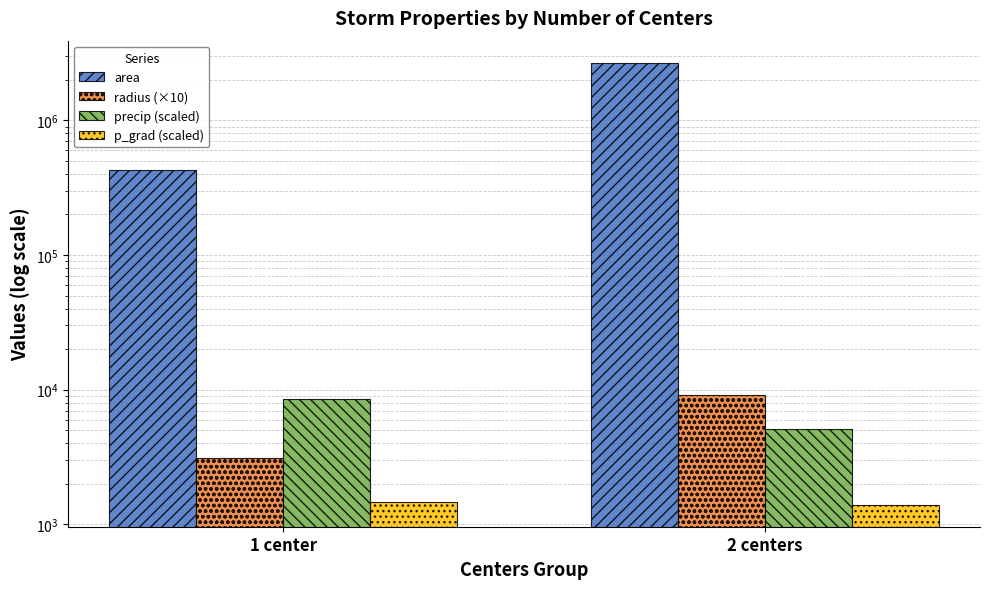

Reading right to left, list all the values displayed in this chart.

area: 2679875.0	427708.3
radius (×10): 9199.1	3084.7
precip (scaled): 5060.0	8500.0
p_grad (scaled): 1399.6	1468.3